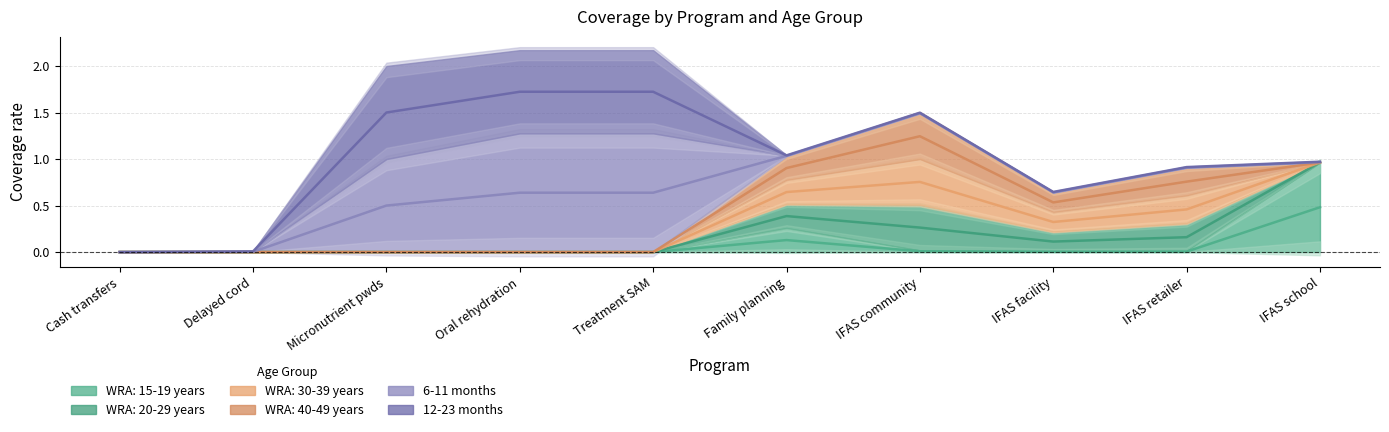

How many data points does each series have?

10